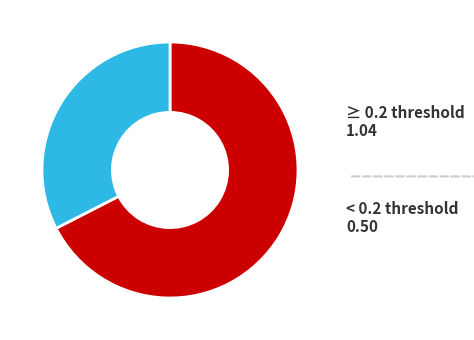

Is there a majority slice in this chart?

Yes